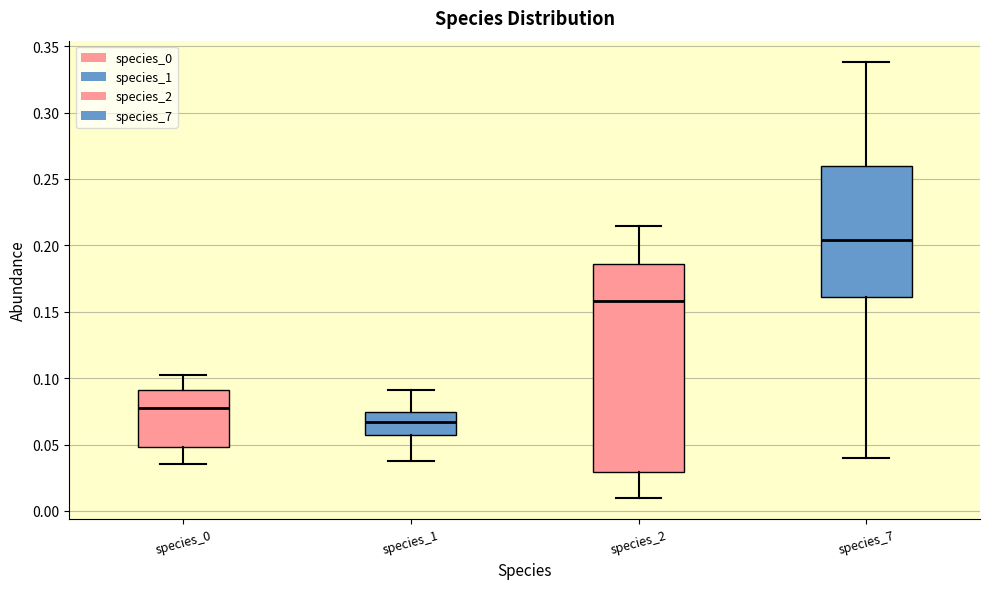

Reading left to right, read every box against the y-axis: the position of its median line, the range the box covers, and the ends of its whiskers. The values are not printed on the chart, so give them approximately, as read against the axis.

species_0: median 0.080, box 0.050 to 0.090, whiskers 0.035 to 0.100
species_1: median 0.065, box 0.055 to 0.075, whiskers 0.035 to 0.090
species_2: median 0.160, box 0.030 to 0.185, whiskers 0.010 to 0.215
species_7: median 0.205, box 0.160 to 0.260, whiskers 0.040 to 0.340